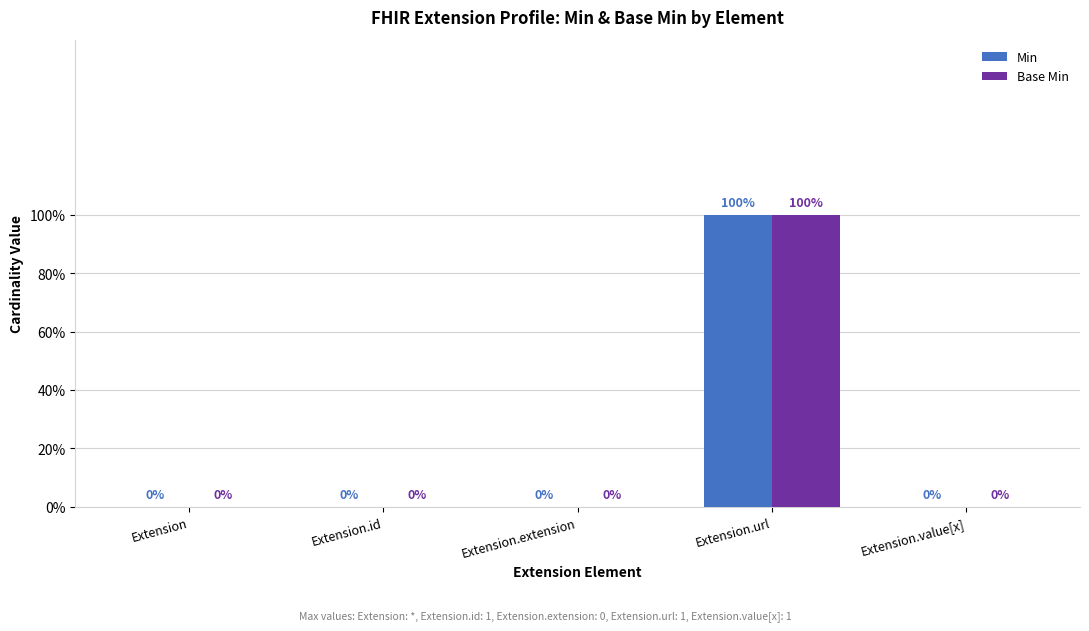

Which series has the largest range (max minus min)?

Min